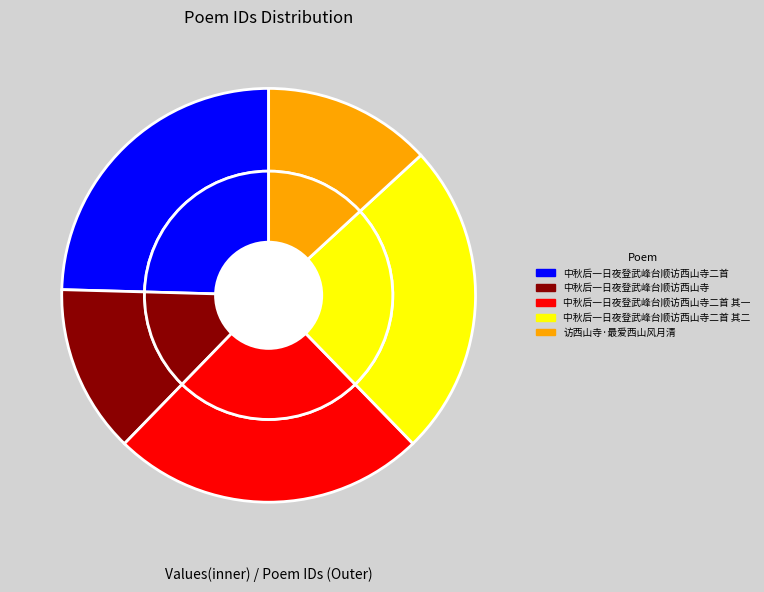

Rank the categories by value from highest to lowest.

中秋后一日夜登武峰台顺访西山寺二首, 中秋后一日夜登武峰台顺访西山寺二首 其二, 中秋后一日夜登武峰台顺访西山寺二首 其一, 访西山寺·最爱西山风月清, 中秋后一日夜登武峰台顺访西山寺